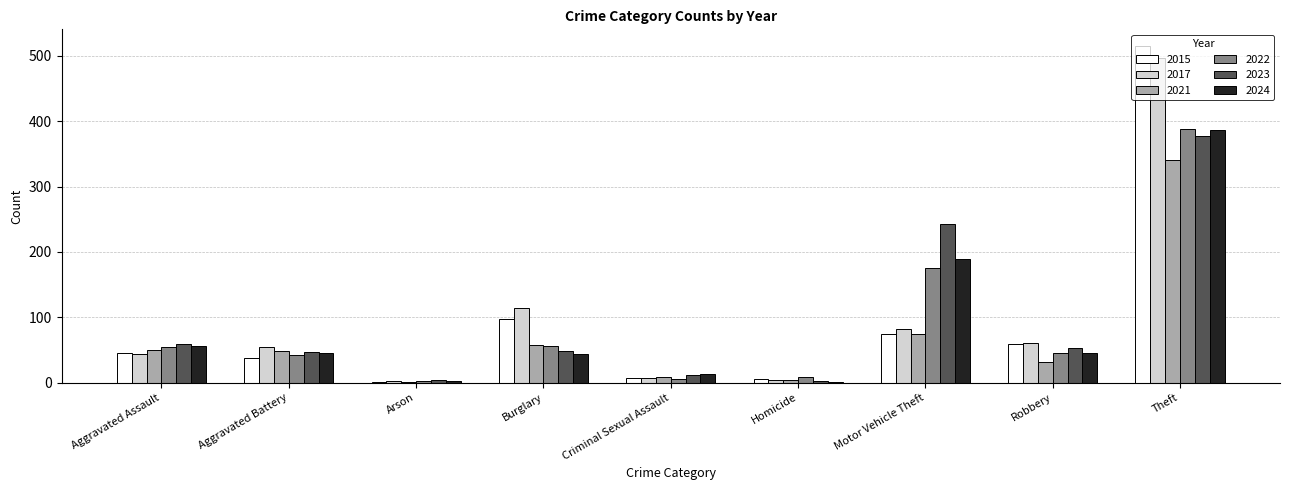

Is it true that 2015 equals 6 at Homicide?

True